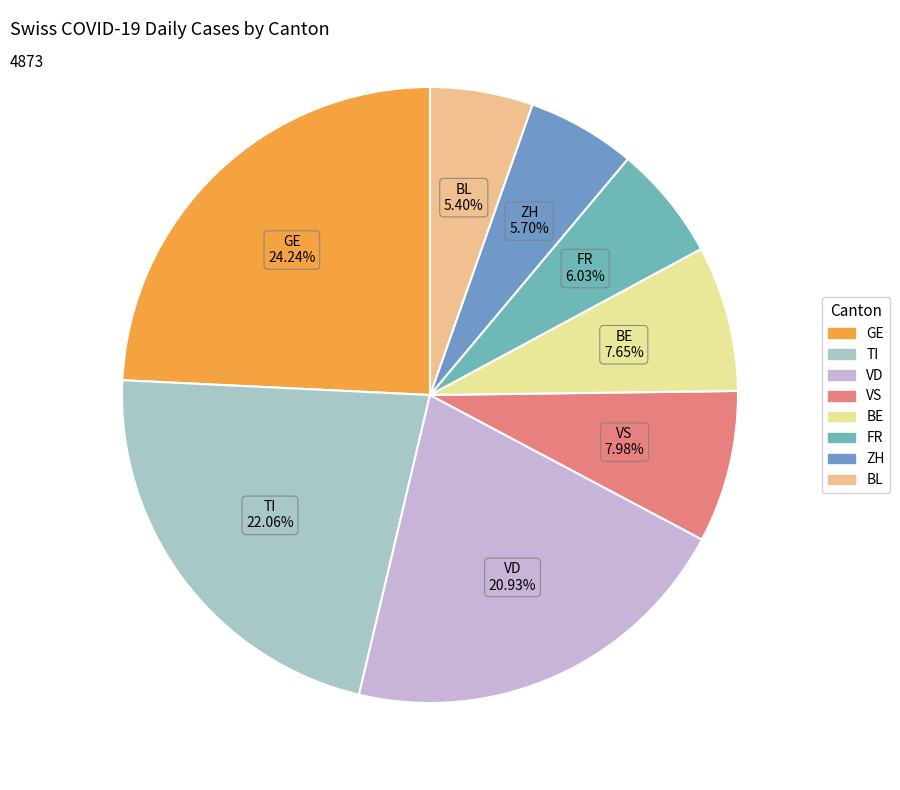

Count the number of slices in the pie.

8